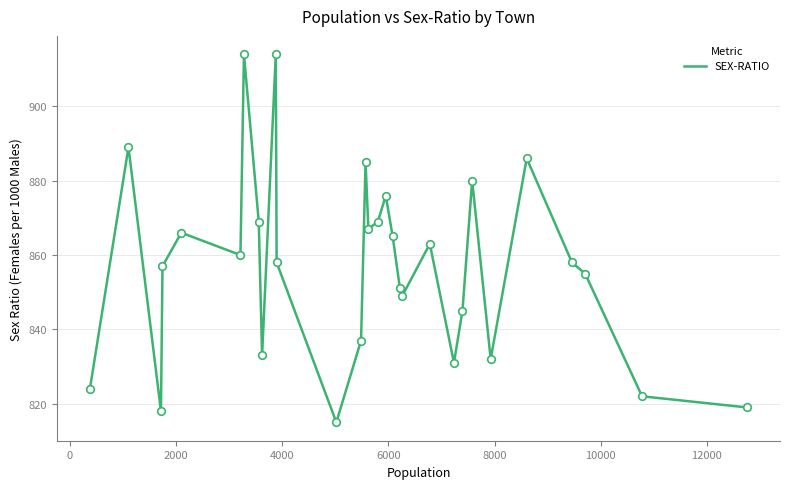

What is the minimum value shown in the chart?

815